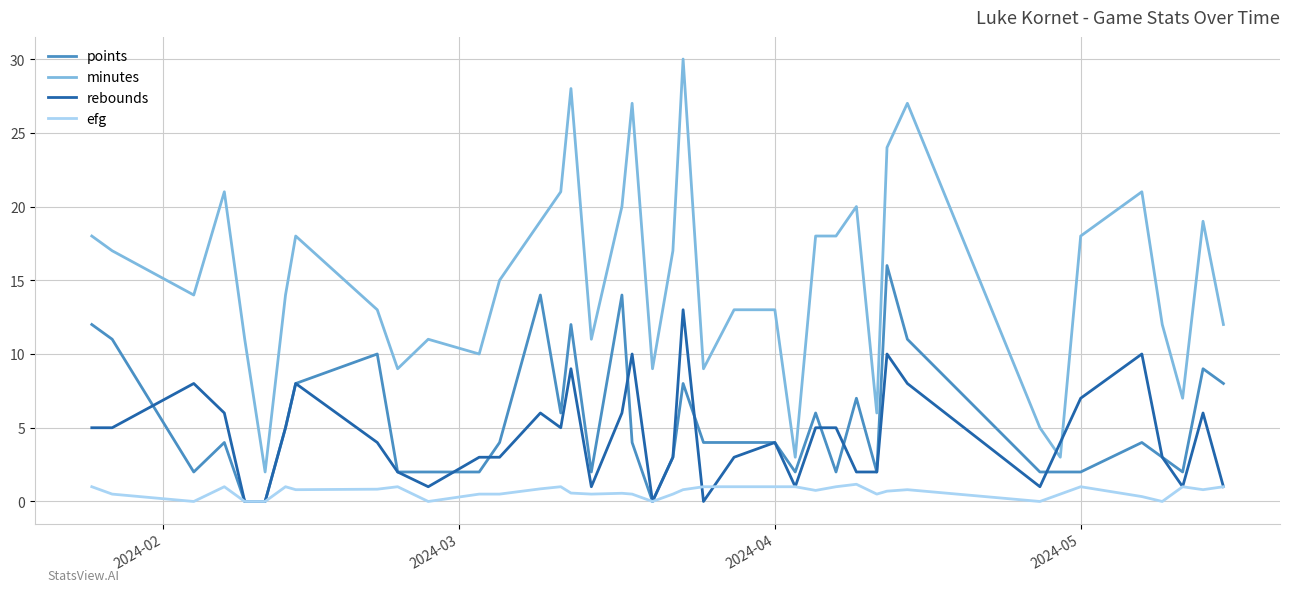

What is the lowest value of the minutes series?

2.0